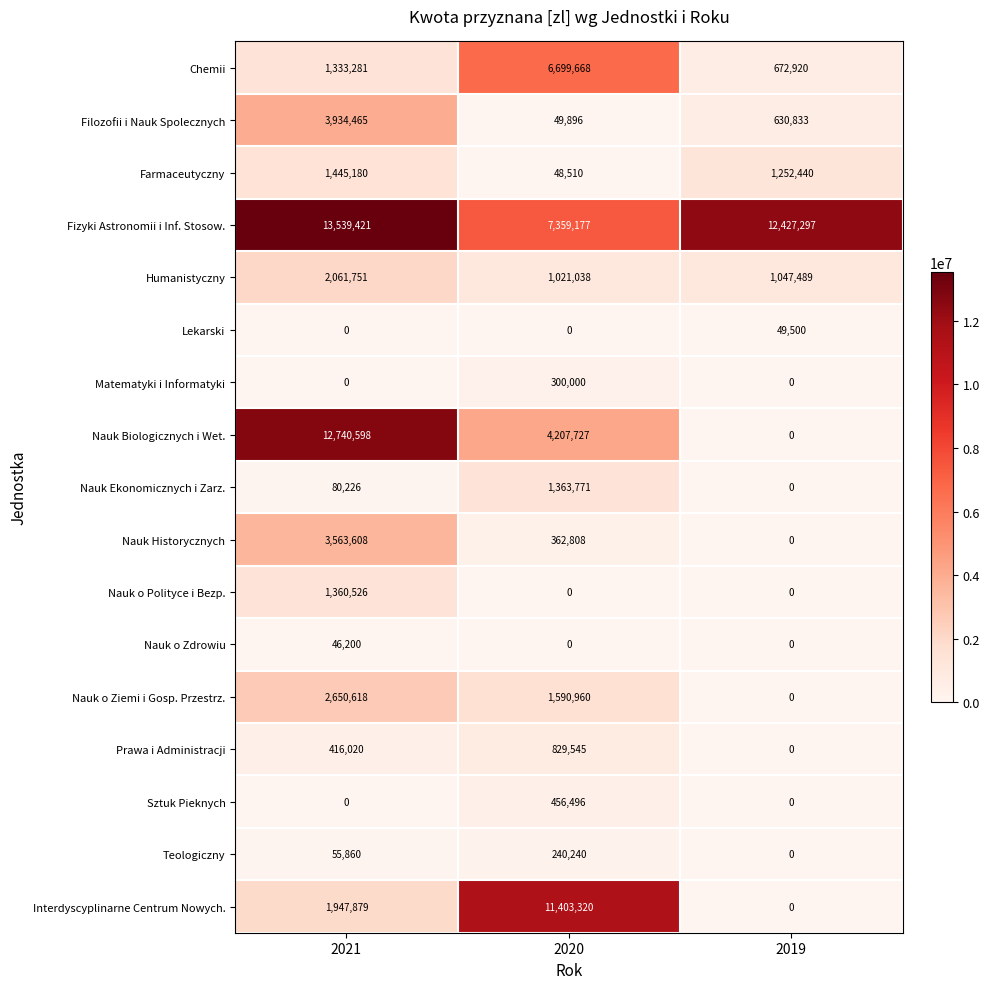

Is it true that Sztuk Pieknych equals 0 at 2021?

True